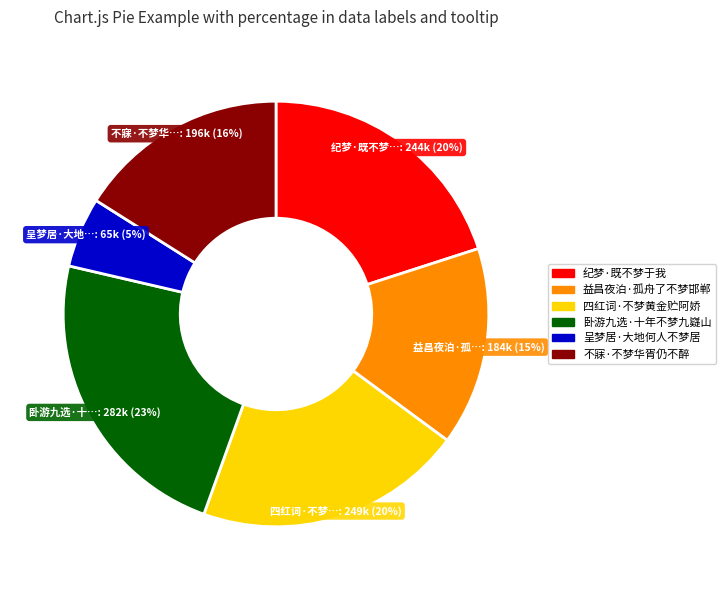

What percentage is the 纪梦·既不梦于我 slice, to the nearest percent?

20%